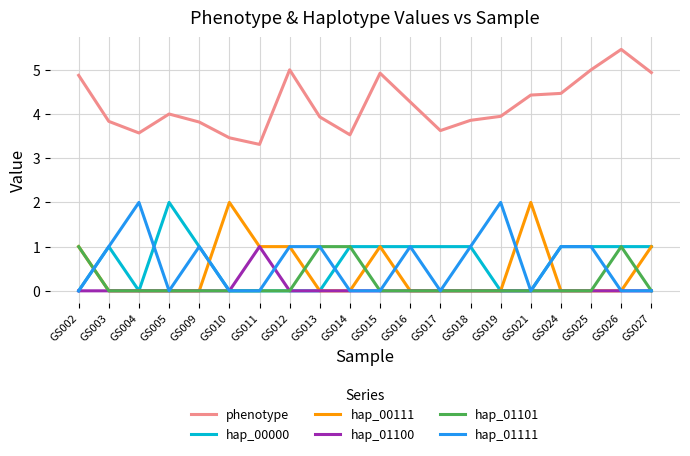

Where is the first local minimum for phenotype?

GS004